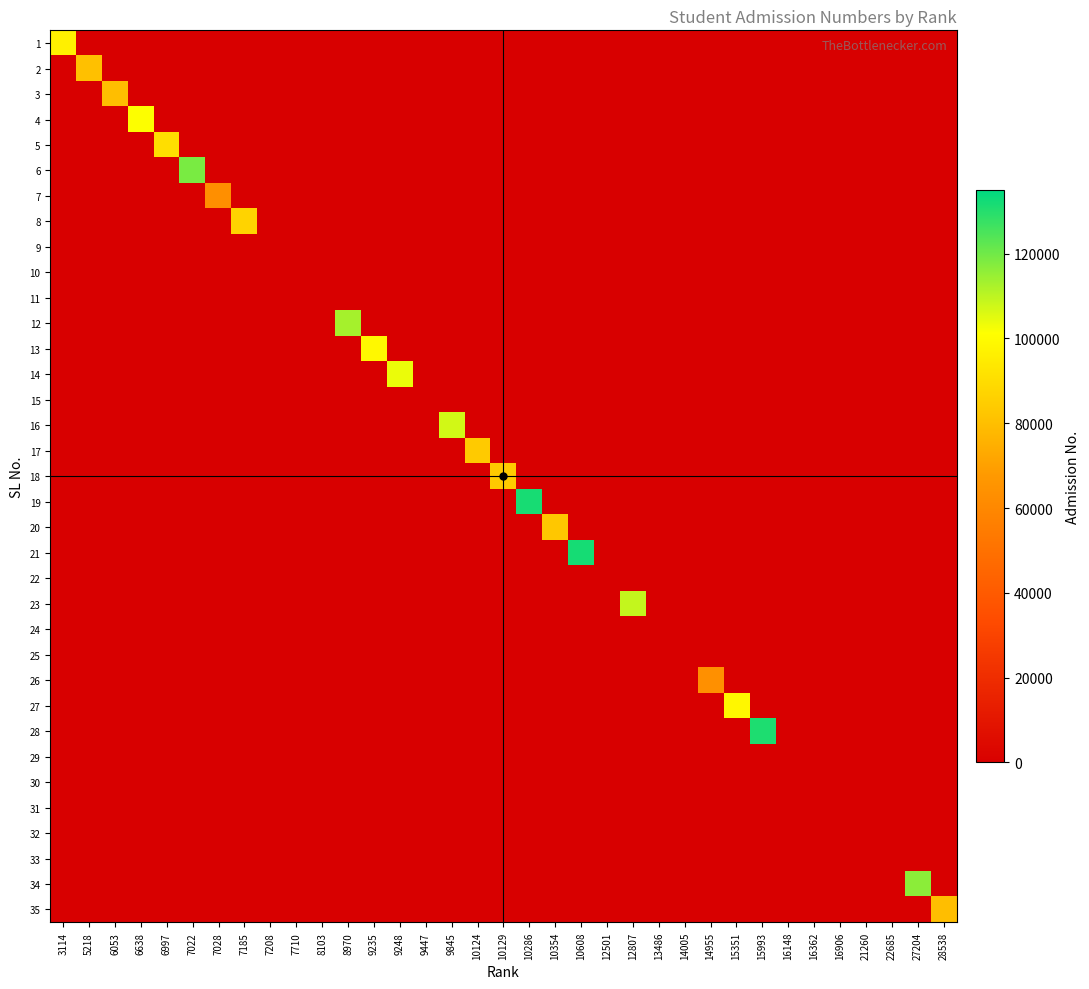

Count the number of data series in this chart.

35